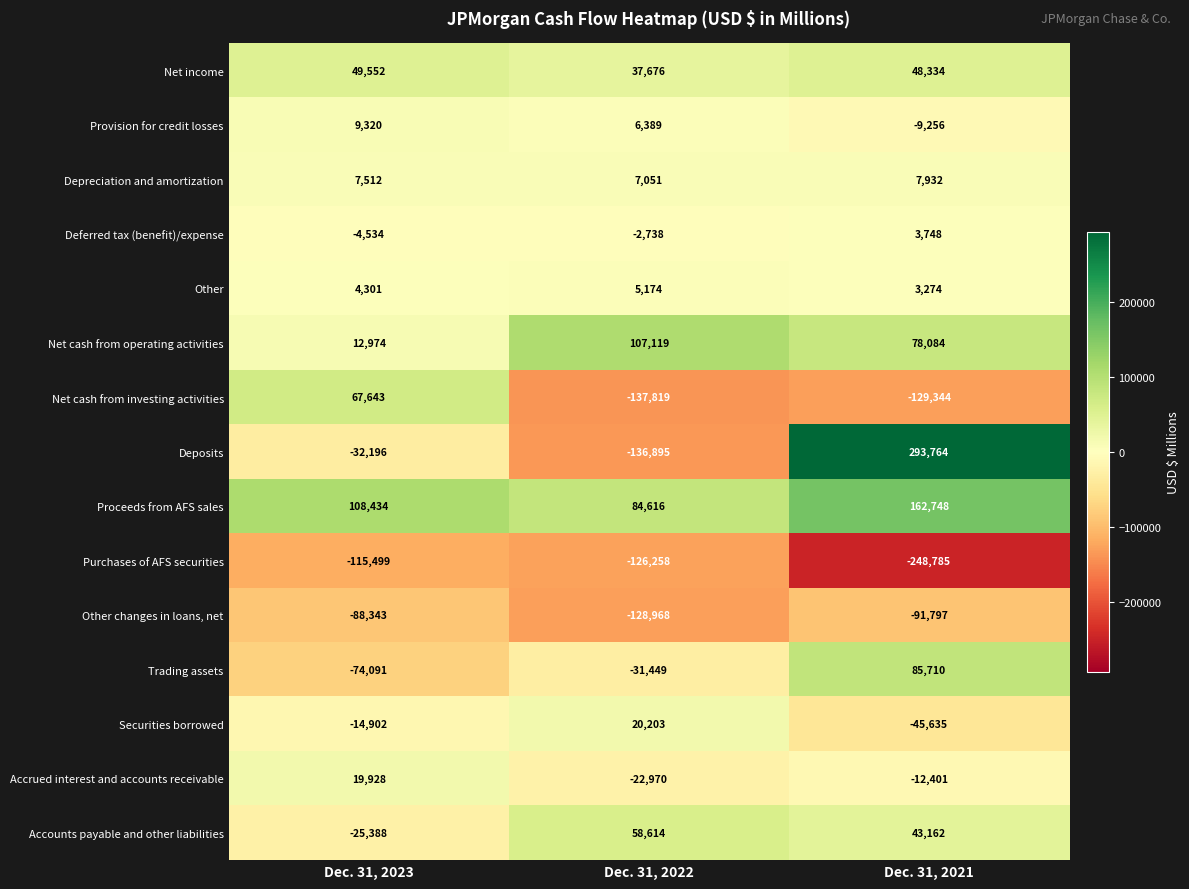

True or false: Securities borrowed has a value of -45635 at Dec. 31, 2021.

True